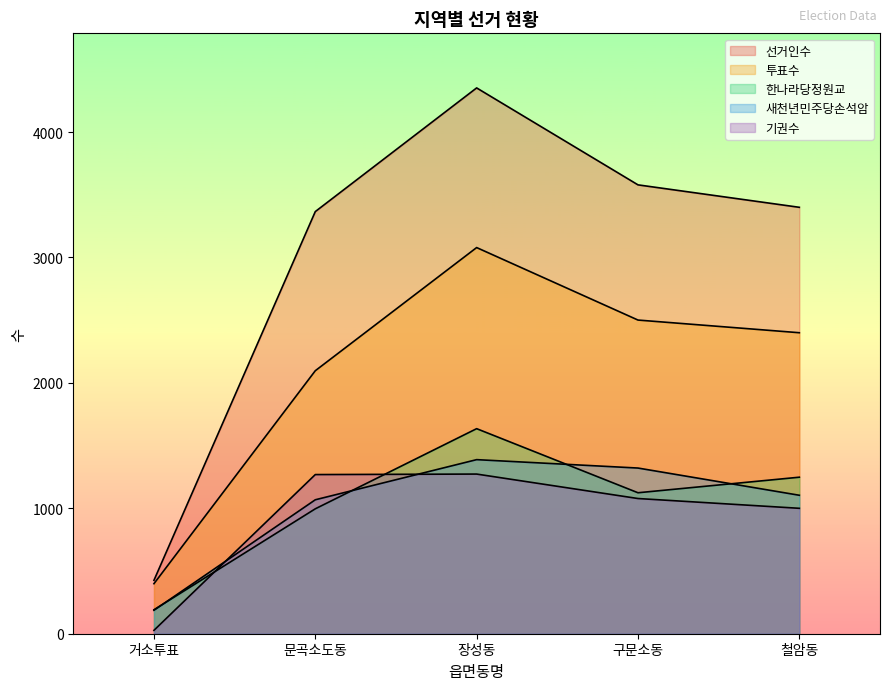

Rank the series by their maximum value, from lowest to highest.

기권수, 새천년민주당손석암, 한나라당정원교, 투표수, 선거인수